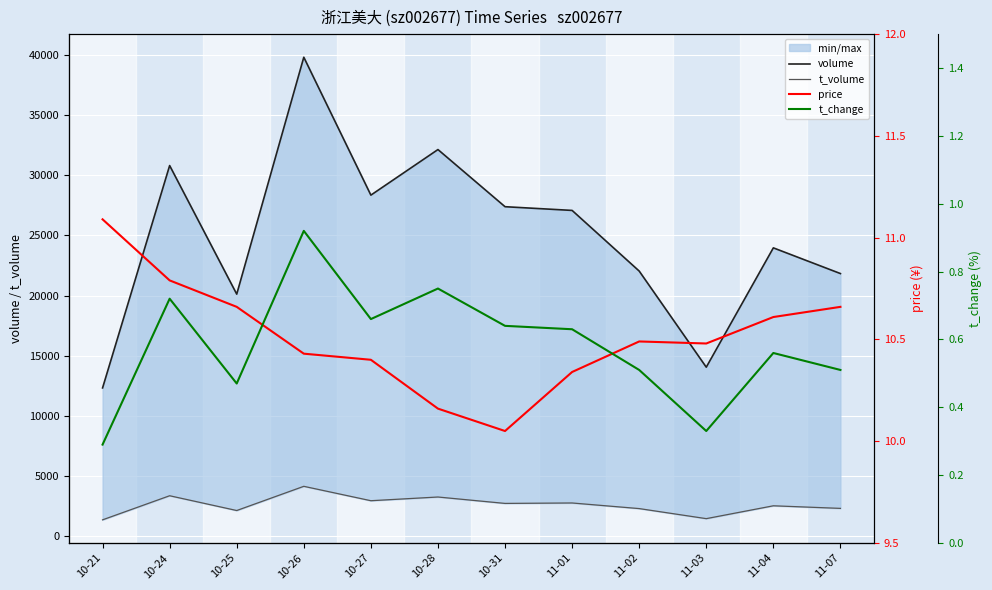

Reading right to left, extract all data points from this chart.

volume: 11-07=21833.0	11-04=23969.0	11-03=14053.0	11-02=22041.0	11-01=27080.0	10-31=27389.0	10-28=32138.0	10-27=28351.0	10-26=39809.0	10-25=20123.0	10-24=30808.0	10-21=12331.0
t_volume: 11-07=2320.0	11-04=2535.0	11-03=1467.0	11-02=2303.0	11-01=2769.0	10-31=2733.0	10-28=3265.0	10-27=2957.0	10-26=4153.0	10-25=2142.0	10-24=3370.0	10-21=1368.0
price: 11-07=10.7	11-04=10.6	11-03=10.5	11-02=10.5	11-01=10.3	10-31=10.1	10-28=10.2	10-27=10.4	10-26=10.4	10-25=10.7	10-24=10.8	10-21=11.1
t_change: 11-07=0.5	11-04=0.6	11-03=0.3	11-02=0.5	11-01=0.6	10-31=0.6	10-28=0.8	10-27=0.7	10-26=0.9	10-25=0.5	10-24=0.7	10-21=0.3